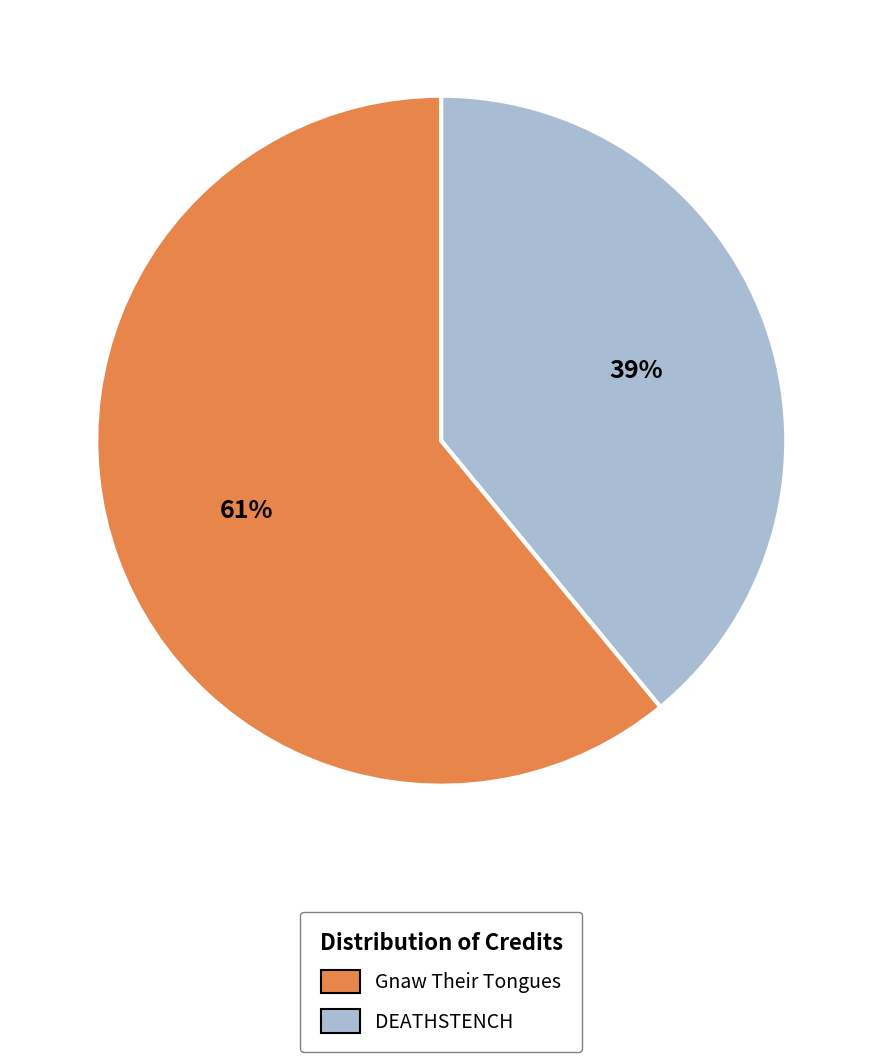

Does any single category account for the majority?

Yes